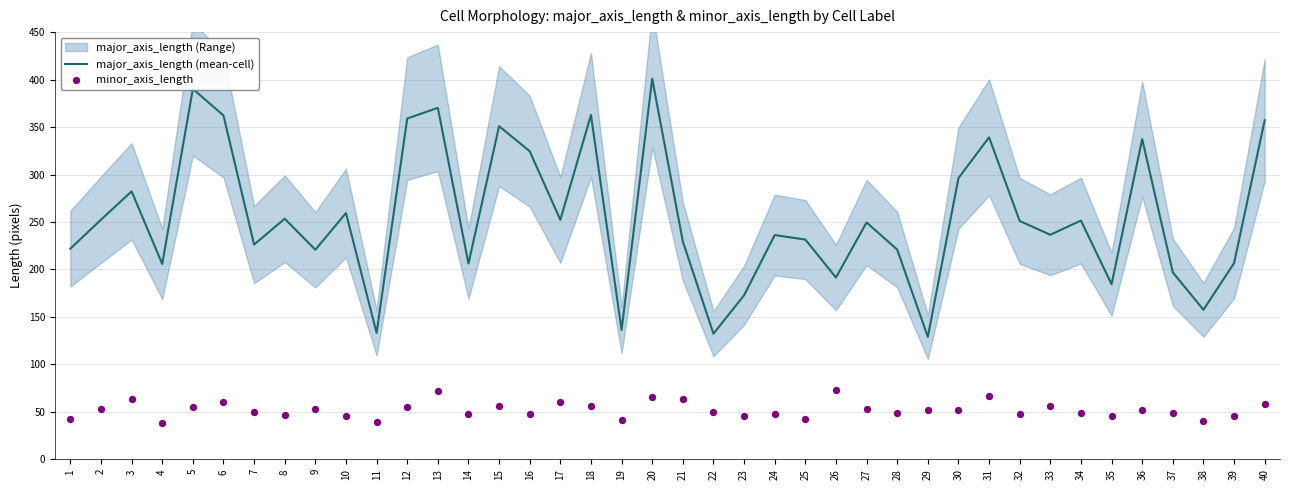

Which series has the largest total across all categories?

major_axis_length (mean-cell)